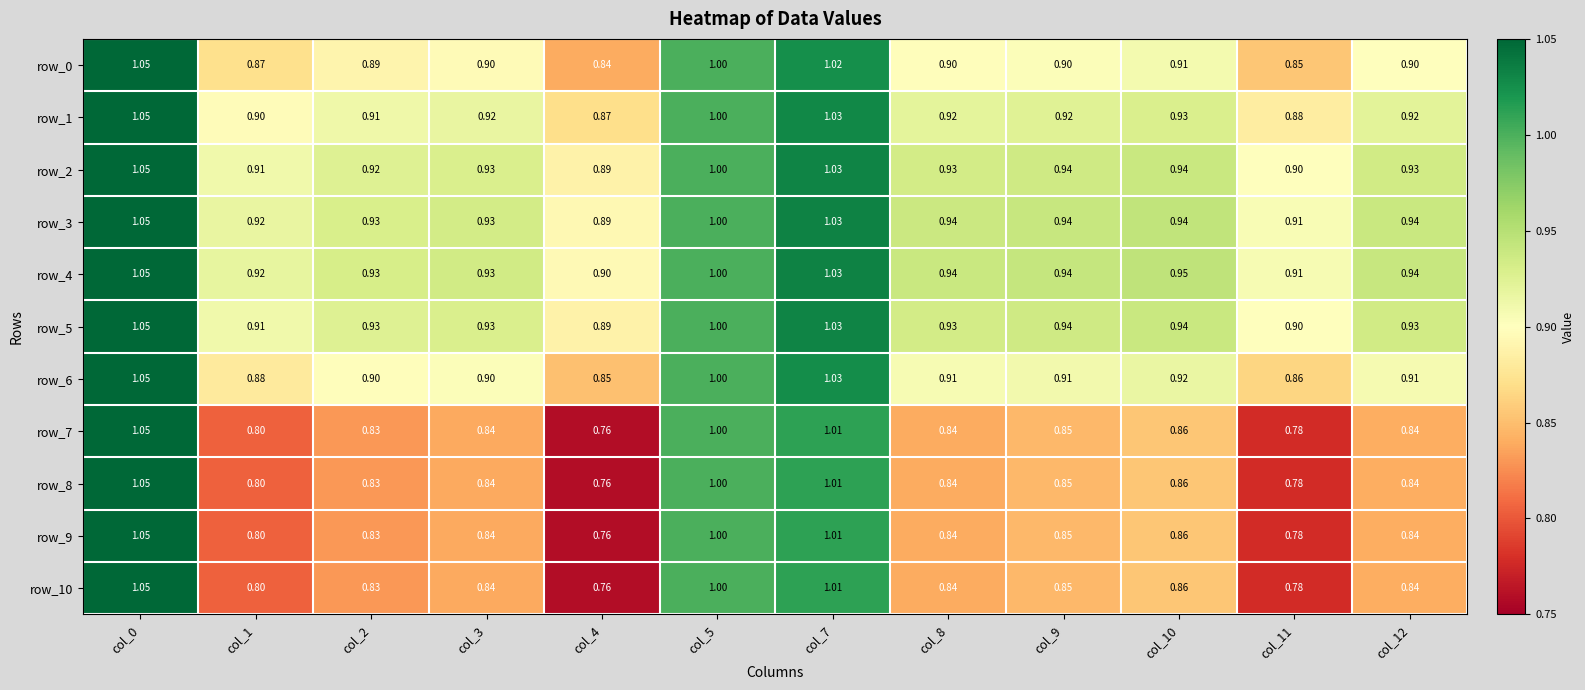

The value of row_5 at col_5 is 1.0. True or false?

True